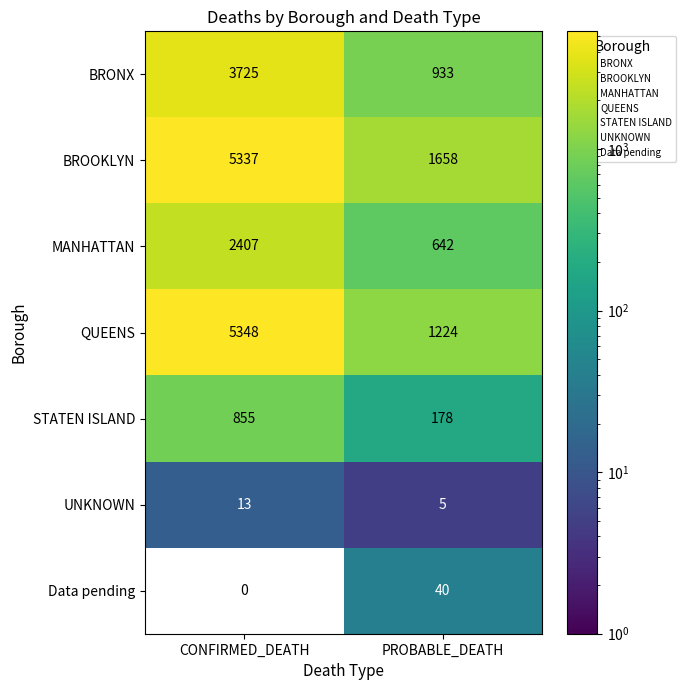

Which series has the largest total across all categories?

BROOKLYN